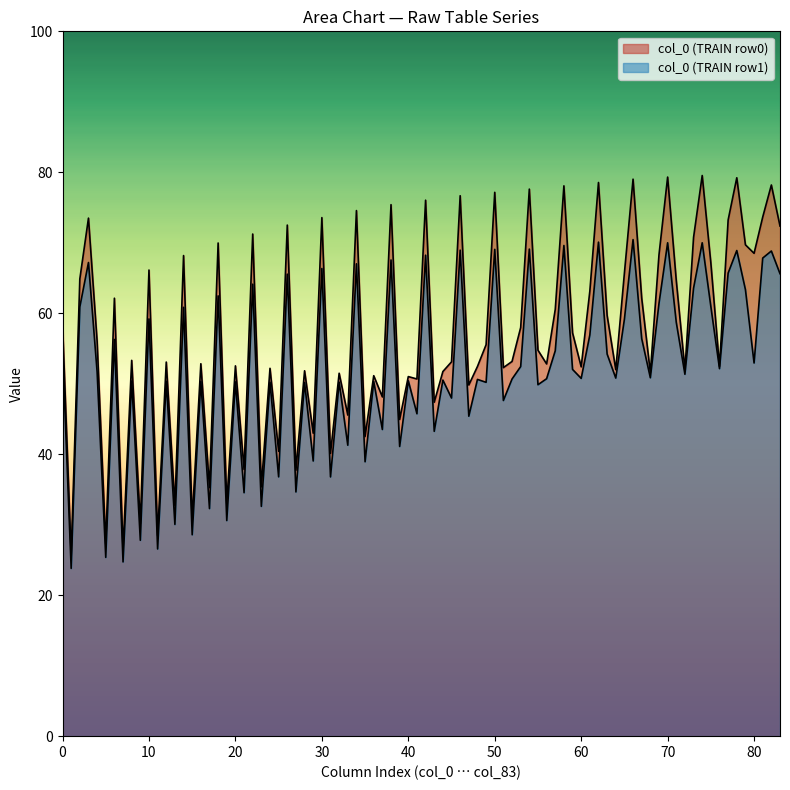

Does the chart have visible grid lines?

No